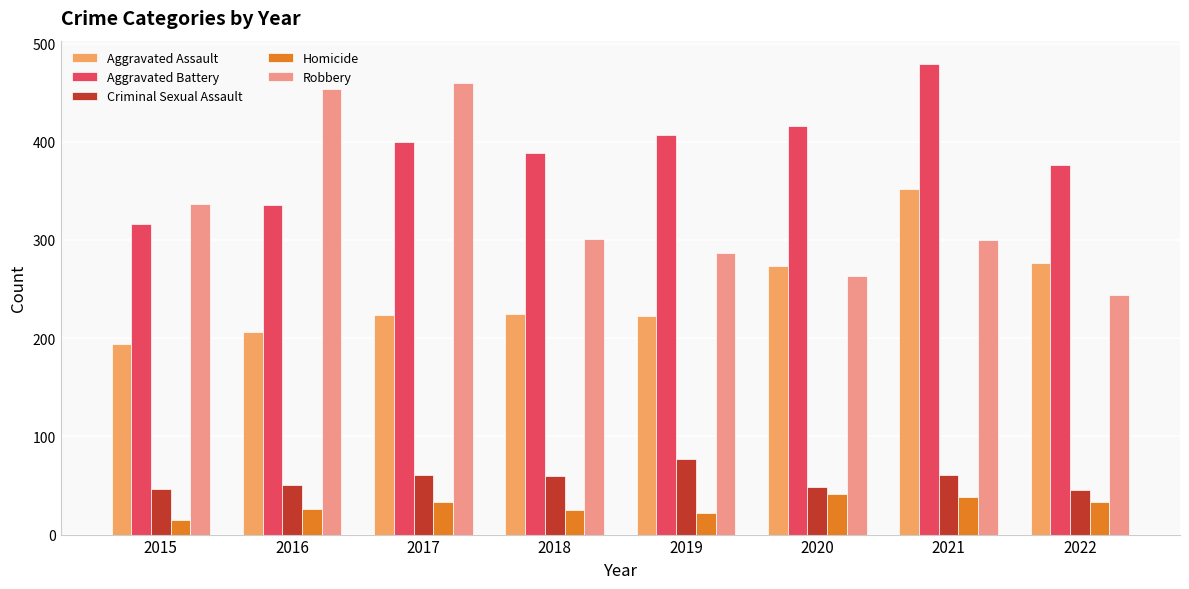

What is the average value of the Aggravated Assault series?

247